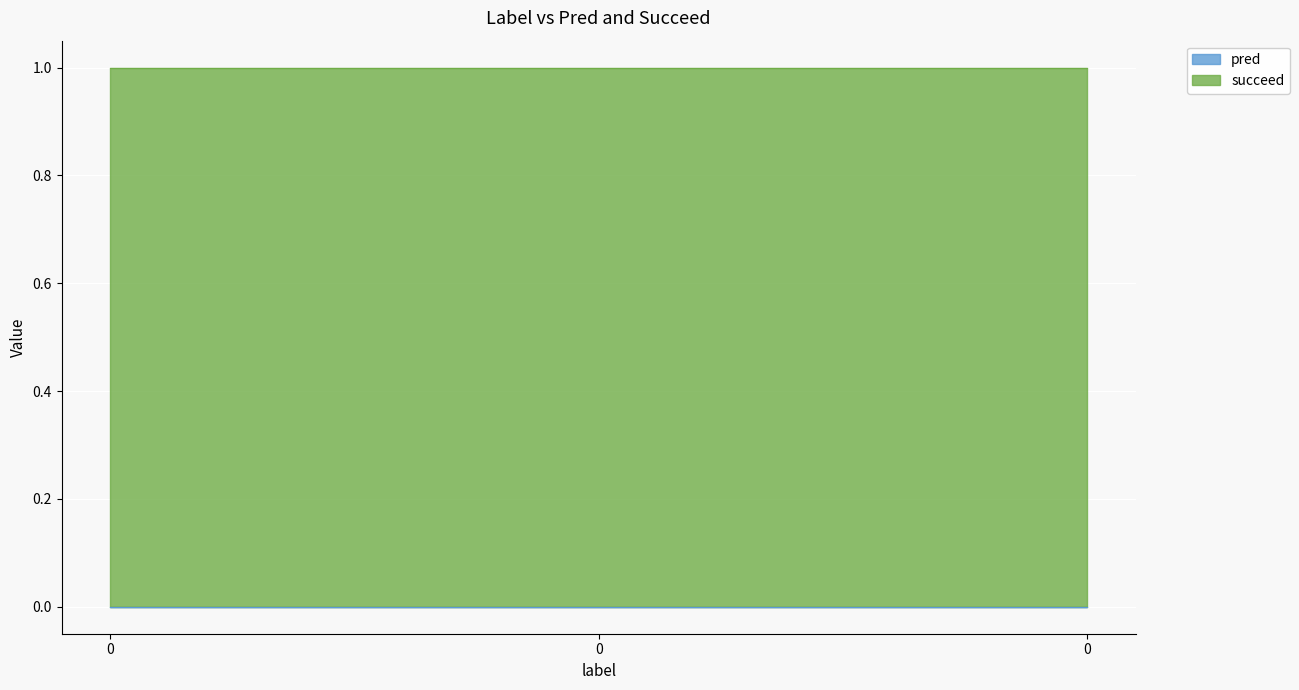

Which series has the largest range (max minus min)?

pred